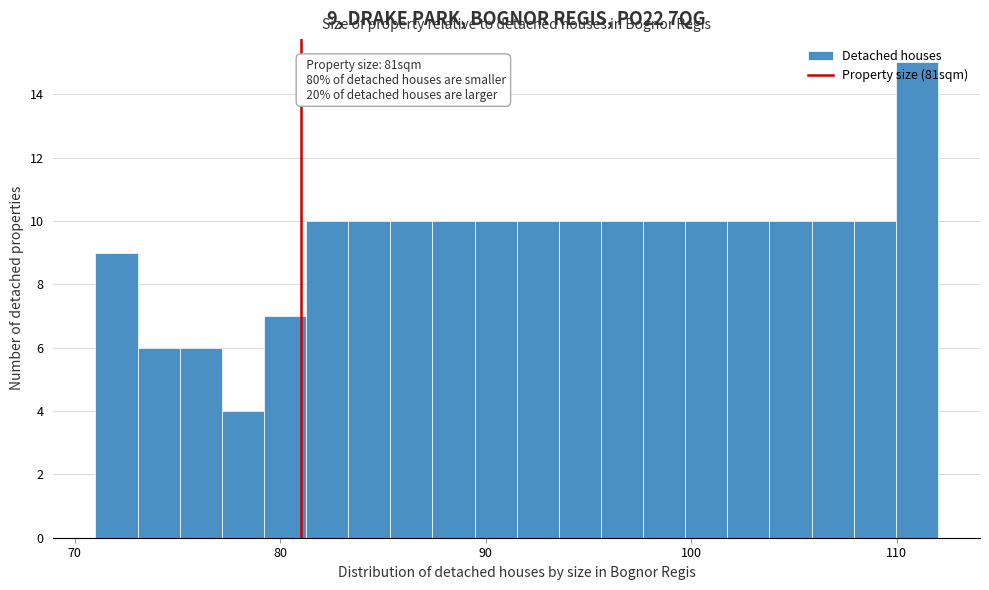

Around what value on the x-axis is the tallest bar? Give the approximate position of its centre, as read against the axis.

111